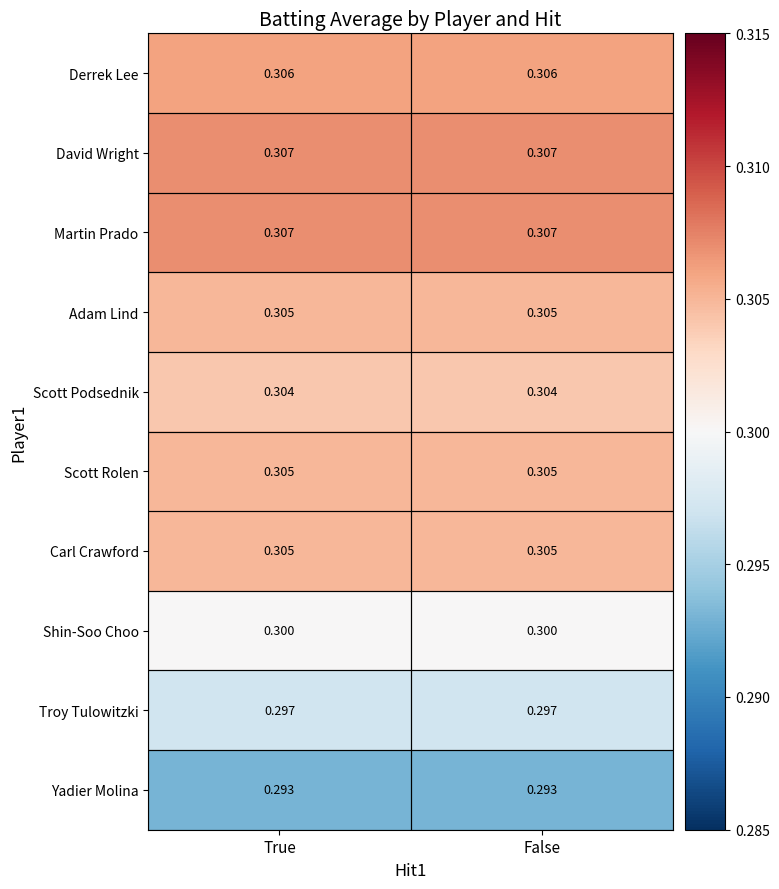

Which label corresponds to the largest value in the chart?

True